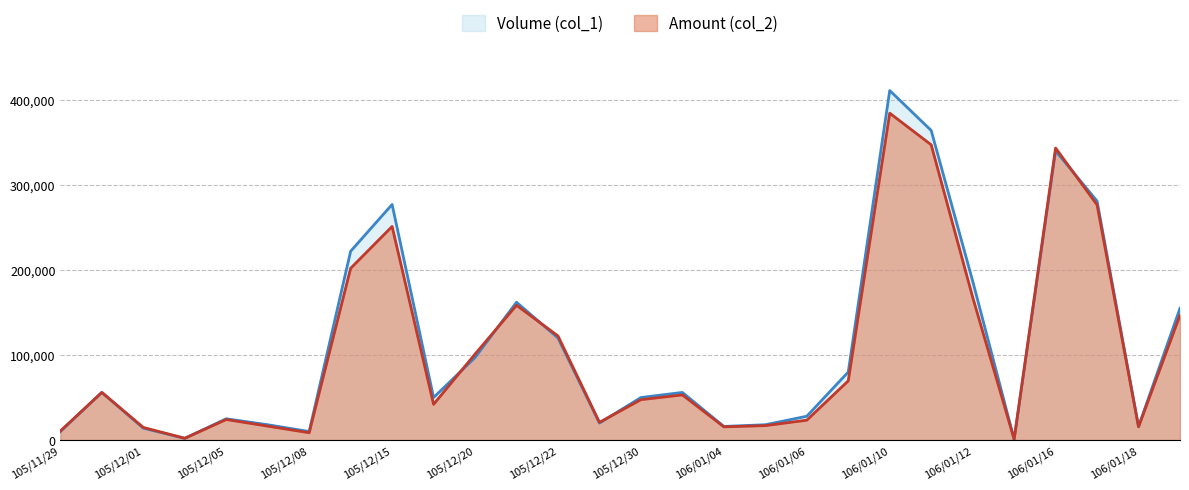

At which category is the sum across all series the highest?

106/01/10